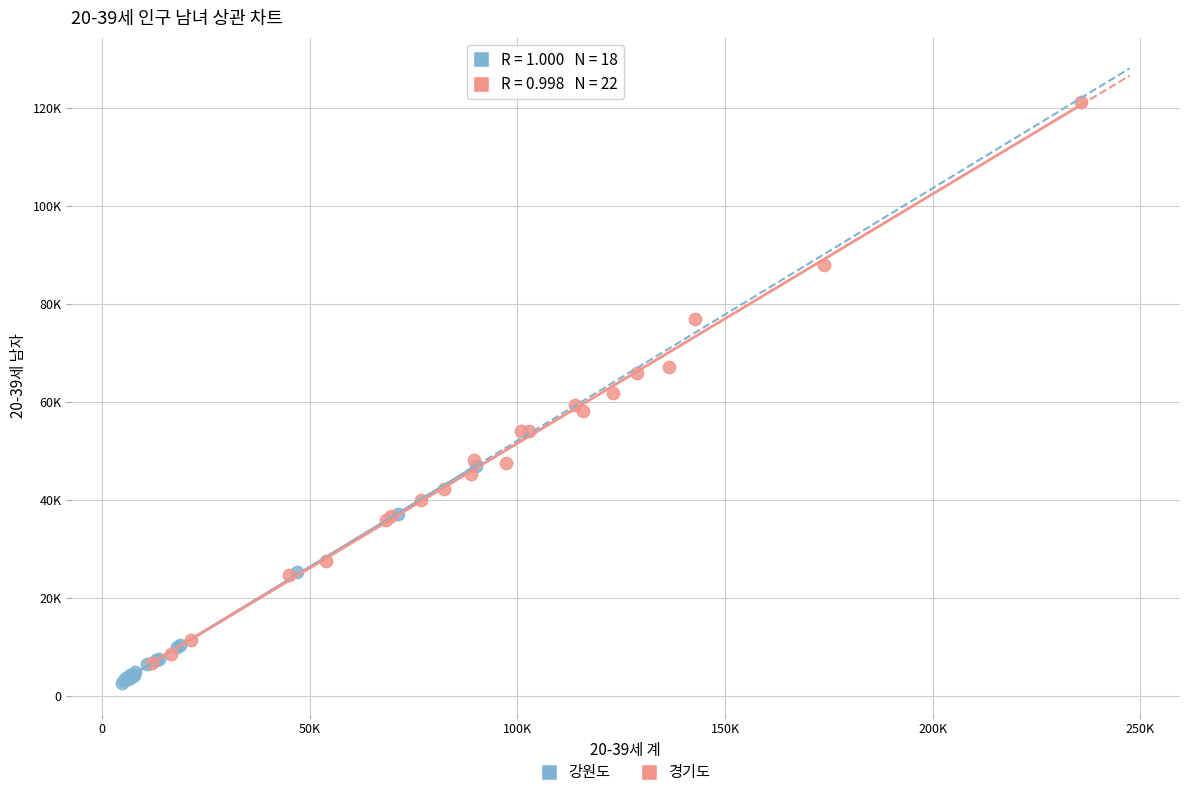

Which series contains the highest Y value?

경기도